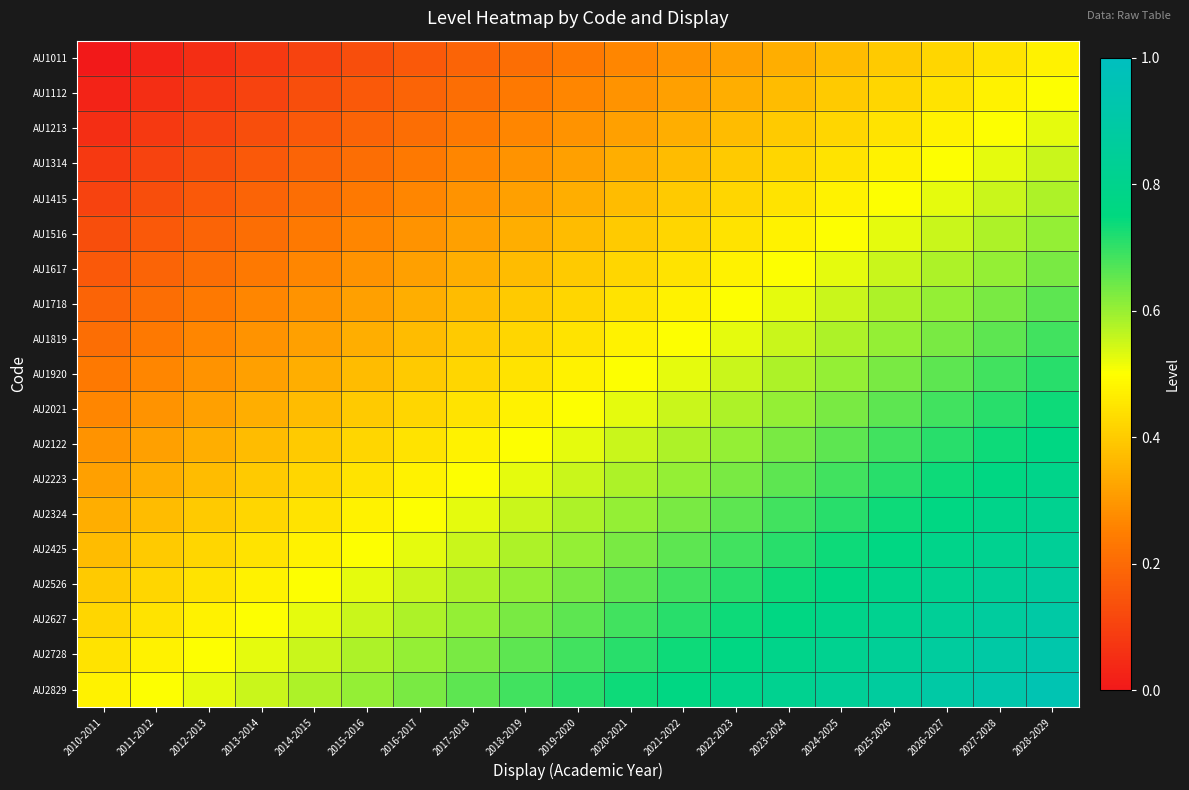

Reading left to right, extract all data points from this chart.

AU1011: 2010-2011=0.0	2011-2012=0.0	2012-2013=0.1	2013-2014=0.1	2014-2015=0.1	2015-2016=0.1	2016-2017=0.2	2017-2018=0.2	2018-2019=0.2	2019-2020=0.2	2020-2021=0.3	2021-2022=0.3	2022-2023=0.3	2023-2024=0.3	2024-2025=0.4	2025-2026=0.4	2026-2027=0.4	2027-2028=0.4	2028-2029=0.5
AU1112: 2010-2011=0.0	2011-2012=0.1	2012-2013=0.1	2013-2014=0.1	2014-2015=0.1	2015-2016=0.2	2016-2017=0.2	2017-2018=0.2	2018-2019=0.2	2019-2020=0.3	2020-2021=0.3	2021-2022=0.3	2022-2023=0.3	2023-2024=0.4	2024-2025=0.4	2025-2026=0.4	2026-2027=0.4	2027-2028=0.5	2028-2029=0.5
AU1213: 2010-2011=0.1	2011-2012=0.1	2012-2013=0.1	2013-2014=0.1	2014-2015=0.2	2015-2016=0.2	2016-2017=0.2	2017-2018=0.2	2018-2019=0.3	2019-2020=0.3	2020-2021=0.3	2021-2022=0.3	2022-2023=0.4	2023-2024=0.4	2024-2025=0.4	2025-2026=0.4	2026-2027=0.5	2027-2028=0.5	2028-2029=0.5
AU1314: 2010-2011=0.1	2011-2012=0.1	2012-2013=0.1	2013-2014=0.2	2014-2015=0.2	2015-2016=0.2	2016-2017=0.2	2017-2018=0.3	2018-2019=0.3	2019-2020=0.3	2020-2021=0.3	2021-2022=0.4	2022-2023=0.4	2023-2024=0.4	2024-2025=0.4	2025-2026=0.5	2026-2027=0.5	2027-2028=0.5	2028-2029=0.6
AU1415: 2010-2011=0.1	2011-2012=0.1	2012-2013=0.2	2013-2014=0.2	2014-2015=0.2	2015-2016=0.2	2016-2017=0.3	2017-2018=0.3	2018-2019=0.3	2019-2020=0.3	2020-2021=0.4	2021-2022=0.4	2022-2023=0.4	2023-2024=0.4	2024-2025=0.5	2025-2026=0.5	2026-2027=0.5	2027-2028=0.6	2028-2029=0.6
AU1516: 2010-2011=0.1	2011-2012=0.2	2012-2013=0.2	2013-2014=0.2	2014-2015=0.2	2015-2016=0.3	2016-2017=0.3	2017-2018=0.3	2018-2019=0.3	2019-2020=0.4	2020-2021=0.4	2021-2022=0.4	2022-2023=0.4	2023-2024=0.5	2024-2025=0.5	2025-2026=0.5	2026-2027=0.6	2027-2028=0.6	2028-2029=0.6
AU1617: 2010-2011=0.2	2011-2012=0.2	2012-2013=0.2	2013-2014=0.2	2014-2015=0.3	2015-2016=0.3	2016-2017=0.3	2017-2018=0.3	2018-2019=0.4	2019-2020=0.4	2020-2021=0.4	2021-2022=0.4	2022-2023=0.5	2023-2024=0.5	2024-2025=0.5	2025-2026=0.6	2026-2027=0.6	2027-2028=0.6	2028-2029=0.6
AU1718: 2010-2011=0.2	2011-2012=0.2	2012-2013=0.2	2013-2014=0.3	2014-2015=0.3	2015-2016=0.3	2016-2017=0.3	2017-2018=0.4	2018-2019=0.4	2019-2020=0.4	2020-2021=0.4	2021-2022=0.5	2022-2023=0.5	2023-2024=0.5	2024-2025=0.6	2025-2026=0.6	2026-2027=0.6	2027-2028=0.6	2028-2029=0.7
AU1819: 2010-2011=0.2	2011-2012=0.2	2012-2013=0.3	2013-2014=0.3	2014-2015=0.3	2015-2016=0.3	2016-2017=0.4	2017-2018=0.4	2018-2019=0.4	2019-2020=0.4	2020-2021=0.5	2021-2022=0.5	2022-2023=0.5	2023-2024=0.6	2024-2025=0.6	2025-2026=0.6	2026-2027=0.6	2027-2028=0.7	2028-2029=0.7
AU1920: 2010-2011=0.2	2011-2012=0.3	2012-2013=0.3	2013-2014=0.3	2014-2015=0.3	2015-2016=0.4	2016-2017=0.4	2017-2018=0.4	2018-2019=0.4	2019-2020=0.5	2020-2021=0.5	2021-2022=0.5	2022-2023=0.6	2023-2024=0.6	2024-2025=0.6	2025-2026=0.6	2026-2027=0.7	2027-2028=0.7	2028-2029=0.7
AU2021: 2010-2011=0.3	2011-2012=0.3	2012-2013=0.3	2013-2014=0.3	2014-2015=0.4	2015-2016=0.4	2016-2017=0.4	2017-2018=0.4	2018-2019=0.5	2019-2020=0.5	2020-2021=0.5	2021-2022=0.6	2022-2023=0.6	2023-2024=0.6	2024-2025=0.6	2025-2026=0.7	2026-2027=0.7	2027-2028=0.7	2028-2029=0.7
AU2122: 2010-2011=0.3	2011-2012=0.3	2012-2013=0.3	2013-2014=0.4	2014-2015=0.4	2015-2016=0.4	2016-2017=0.4	2017-2018=0.5	2018-2019=0.5	2019-2020=0.5	2020-2021=0.6	2021-2022=0.6	2022-2023=0.6	2023-2024=0.6	2024-2025=0.7	2025-2026=0.7	2026-2027=0.7	2027-2028=0.7	2028-2029=0.8
AU2223: 2010-2011=0.3	2011-2012=0.3	2012-2013=0.4	2013-2014=0.4	2014-2015=0.4	2015-2016=0.4	2016-2017=0.5	2017-2018=0.5	2018-2019=0.5	2019-2020=0.6	2020-2021=0.6	2021-2022=0.6	2022-2023=0.6	2023-2024=0.7	2024-2025=0.7	2025-2026=0.7	2026-2027=0.7	2027-2028=0.8	2028-2029=0.8
AU2324: 2010-2011=0.3	2011-2012=0.4	2012-2013=0.4	2013-2014=0.4	2014-2015=0.4	2015-2016=0.5	2016-2017=0.5	2017-2018=0.5	2018-2019=0.6	2019-2020=0.6	2020-2021=0.6	2021-2022=0.6	2022-2023=0.7	2023-2024=0.7	2024-2025=0.7	2025-2026=0.7	2026-2027=0.8	2027-2028=0.8	2028-2029=0.8
AU2425: 2010-2011=0.4	2011-2012=0.4	2012-2013=0.4	2013-2014=0.4	2014-2015=0.5	2015-2016=0.5	2016-2017=0.5	2017-2018=0.6	2018-2019=0.6	2019-2020=0.6	2020-2021=0.6	2021-2022=0.7	2022-2023=0.7	2023-2024=0.7	2024-2025=0.7	2025-2026=0.8	2026-2027=0.8	2027-2028=0.8	2028-2029=0.8
AU2526: 2010-2011=0.4	2011-2012=0.4	2012-2013=0.4	2013-2014=0.5	2014-2015=0.5	2015-2016=0.5	2016-2017=0.6	2017-2018=0.6	2018-2019=0.6	2019-2020=0.6	2020-2021=0.7	2021-2022=0.7	2022-2023=0.7	2023-2024=0.7	2024-2025=0.8	2025-2026=0.8	2026-2027=0.8	2027-2028=0.8	2028-2029=0.9
AU2627: 2010-2011=0.4	2011-2012=0.4	2012-2013=0.5	2013-2014=0.5	2014-2015=0.5	2015-2016=0.6	2016-2017=0.6	2017-2018=0.6	2018-2019=0.6	2019-2020=0.7	2020-2021=0.7	2021-2022=0.7	2022-2023=0.7	2023-2024=0.8	2024-2025=0.8	2025-2026=0.8	2026-2027=0.8	2027-2028=0.9	2028-2029=0.9
AU2728: 2010-2011=0.4	2011-2012=0.5	2012-2013=0.5	2013-2014=0.5	2014-2015=0.6	2015-2016=0.6	2016-2017=0.6	2017-2018=0.6	2018-2019=0.7	2019-2020=0.7	2020-2021=0.7	2021-2022=0.7	2022-2023=0.8	2023-2024=0.8	2024-2025=0.8	2025-2026=0.8	2026-2027=0.9	2027-2028=0.9	2028-2029=0.9
AU2829: 2010-2011=0.5	2011-2012=0.5	2012-2013=0.5	2013-2014=0.6	2014-2015=0.6	2015-2016=0.6	2016-2017=0.6	2017-2018=0.7	2018-2019=0.7	2019-2020=0.7	2020-2021=0.7	2021-2022=0.8	2022-2023=0.8	2023-2024=0.8	2024-2025=0.8	2025-2026=0.9	2026-2027=0.9	2027-2028=0.9	2028-2029=0.9